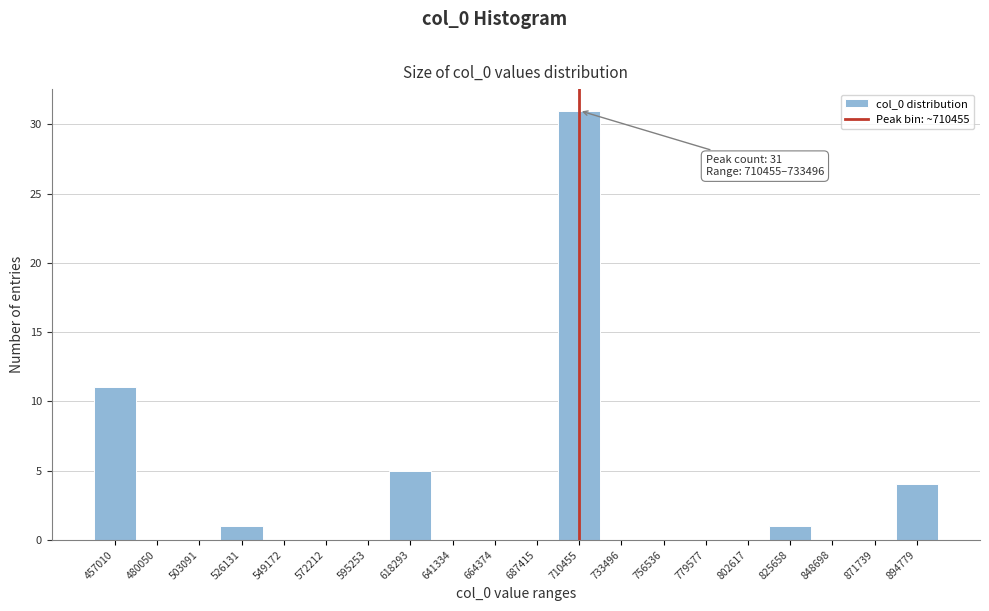

Reading left to right, extract all data points from this chart.

457010=11	480050=0	503091=0	526131=1	549172=0	572212=0	595253=0	618293=5	641334=0	664374=0	687415=0	710455=31	733496=0	756536=0	779577=0	802617=0	825658=1	848698=0	871739=0	894779=4